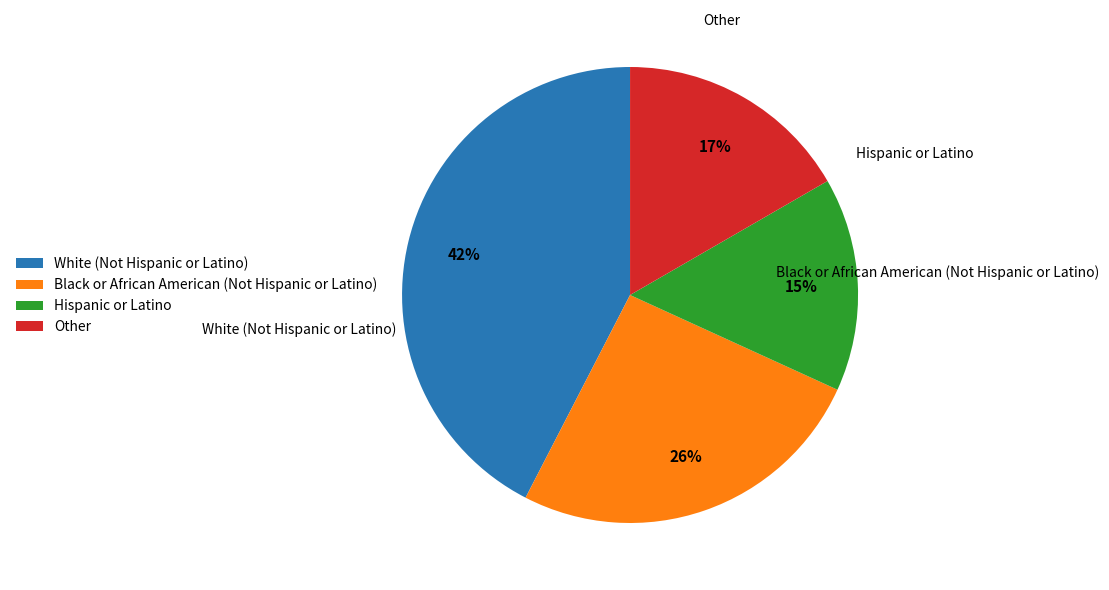

Is the sum of Black or African American (Not Hispanic or Latino) and Hispanic or Latino greater than half?

No